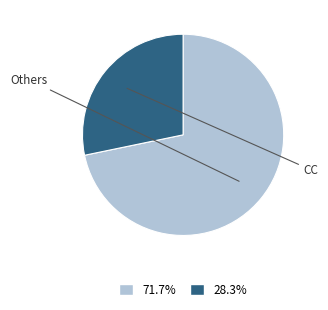

Does any single category account for the majority?

Yes